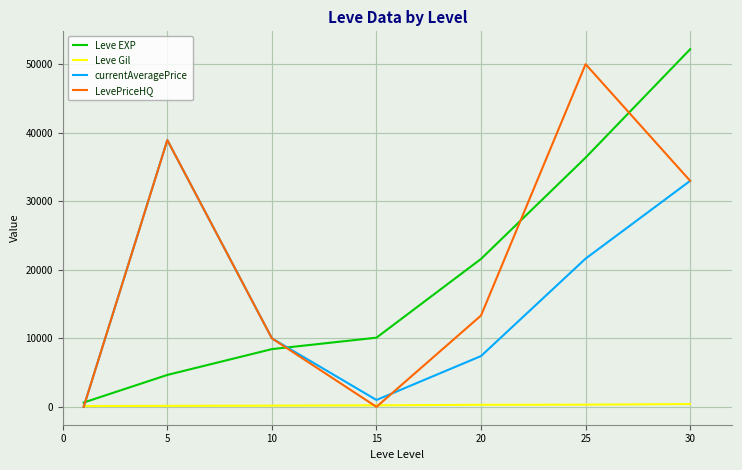

How many values in the currentAveragePrice series are below 10000?

3